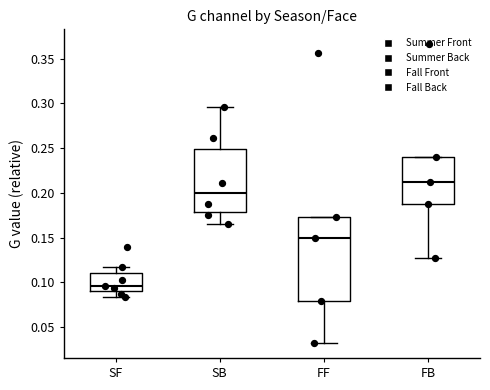

Reading left to right, read every box against the y-axis: the position of its median line, the range the box covers, and the ends of its whiskers. The values are not printed on the chart, so give them approximately, as read against the axis.

SF: median 0.095, box 0.090 to 0.110, whiskers 0.085 to 0.115
SB: median 0.200, box 0.180 to 0.250, whiskers 0.165 to 0.295
FF: median 0.150, box 0.080 to 0.175, whiskers 0.030 to 0.175
FB: median 0.210, box 0.190 to 0.240, whiskers 0.130 to 0.240